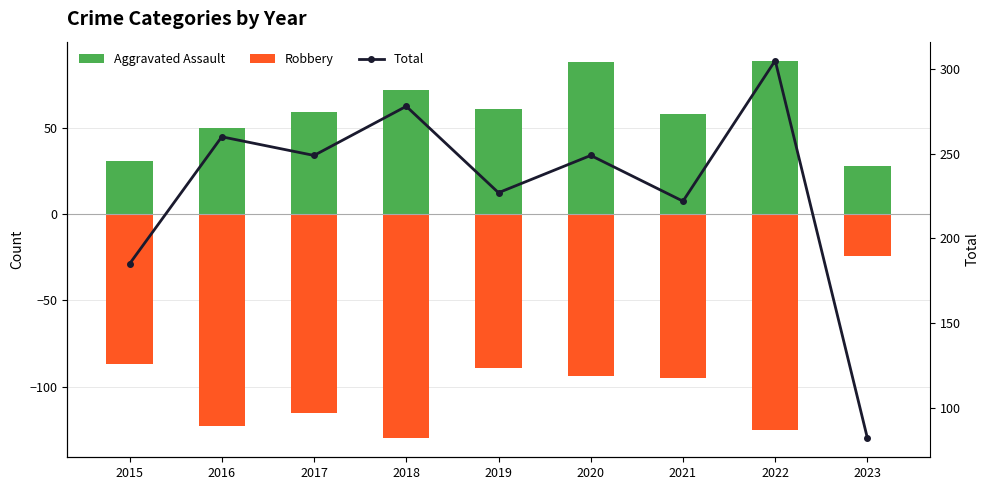

Which category has the lowest value in the Robbery series?

2018